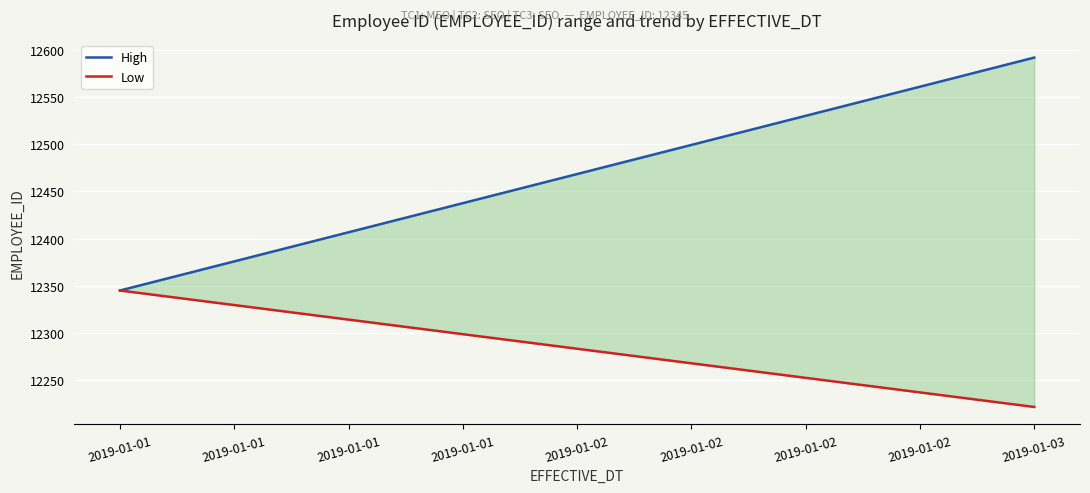

Reading right to left, transcribe all the data shown in this chart.

High: 12591.9	12468.5	12345.0
Low: 12221.5	12283.3	12345.0